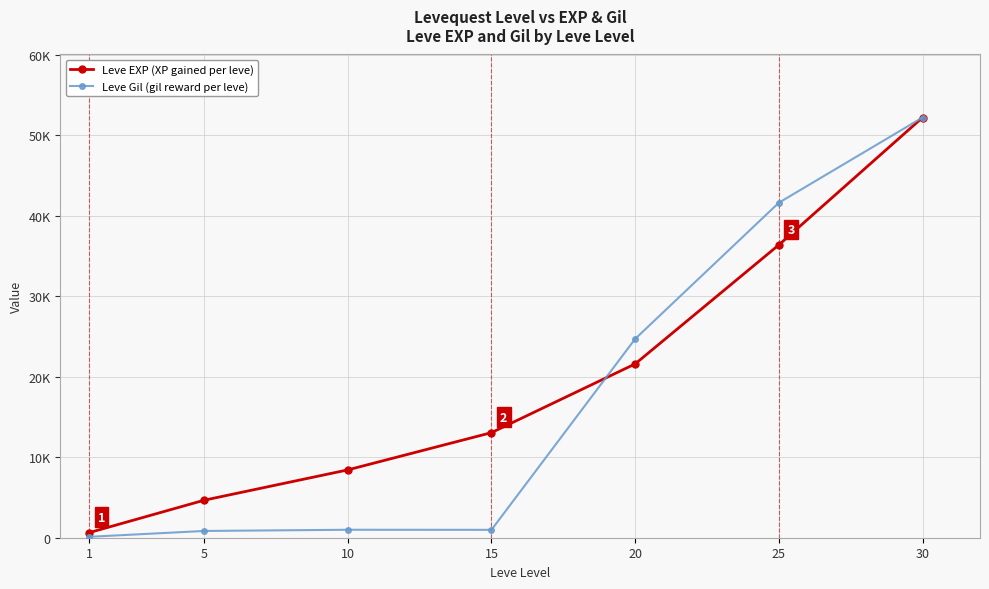

Does the chart have visible grid lines?

Yes